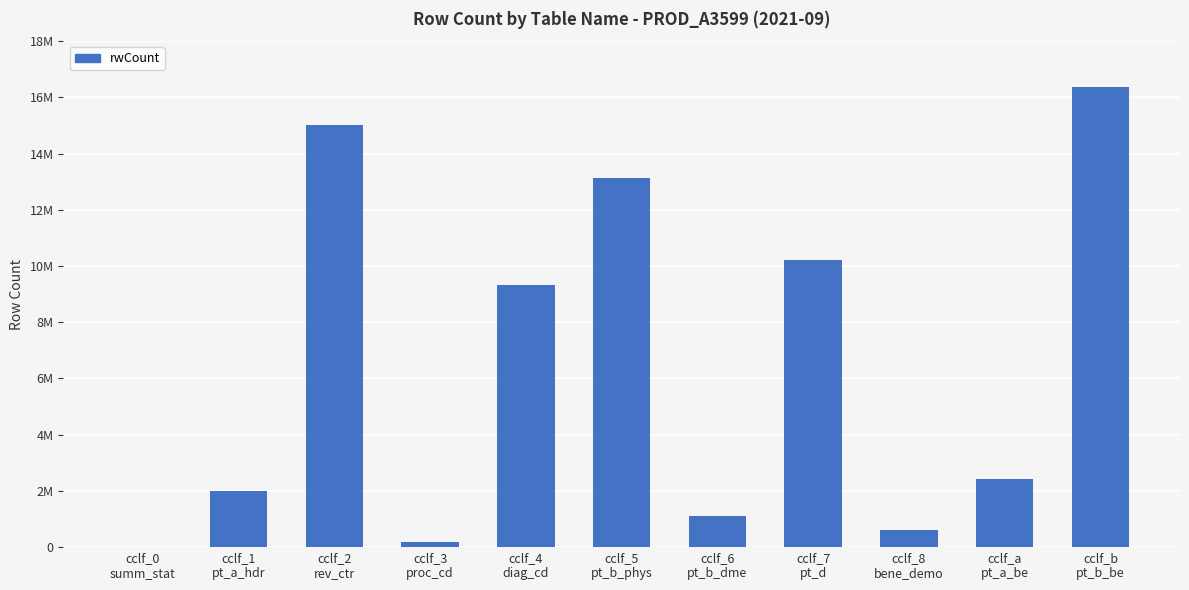

What is the difference between the maximum and minimum values?

16382868